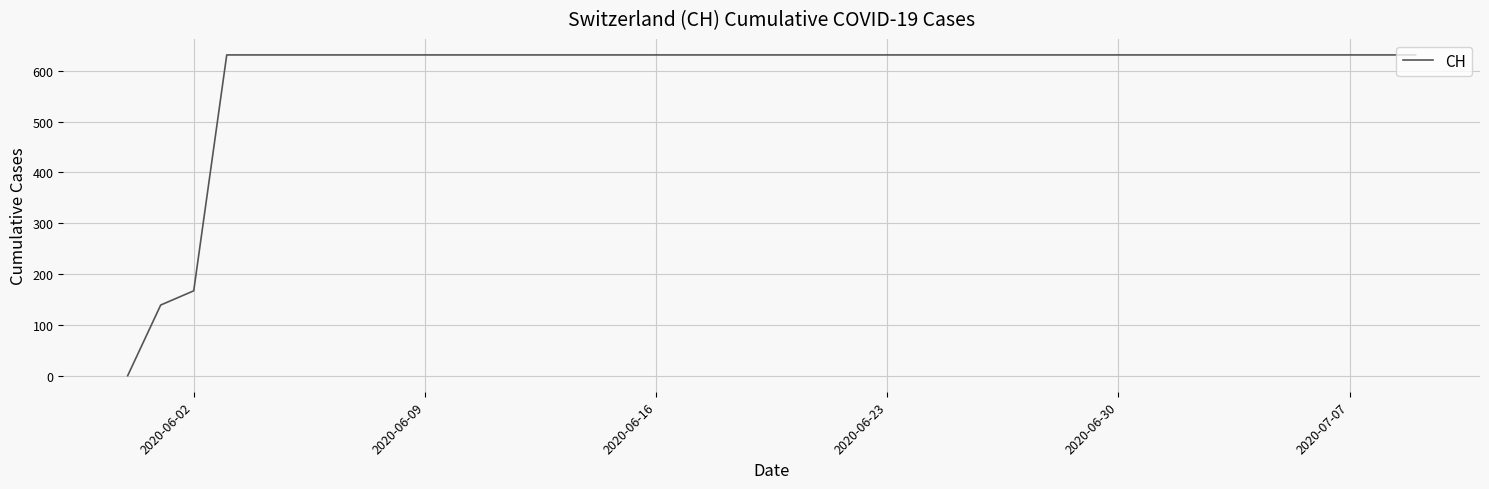

What is the sum of all values?

23653